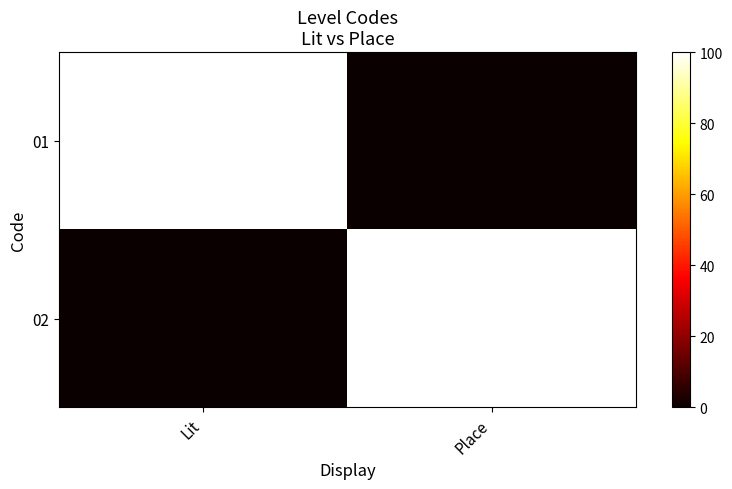

Reading left to right, list all the values displayed in this chart.

01: Lit=100	Place=0
02: Lit=0	Place=100